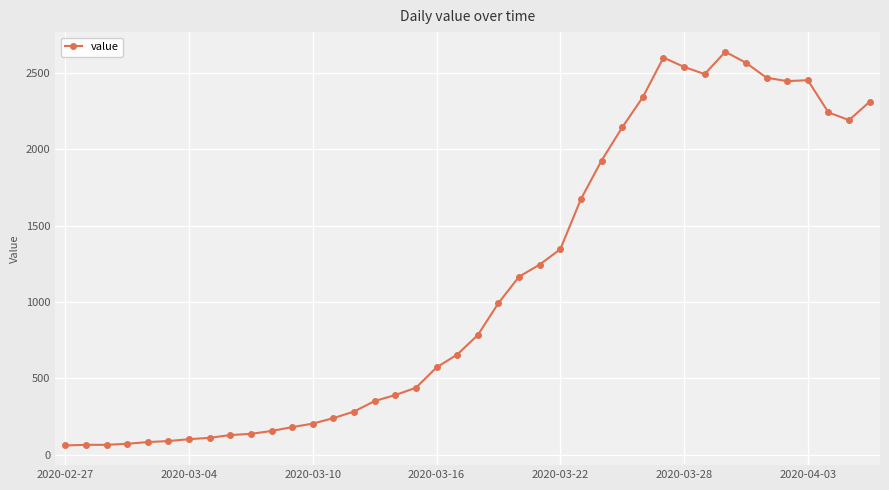

True or false: there are more than 0 points higher than both neighbors.

True